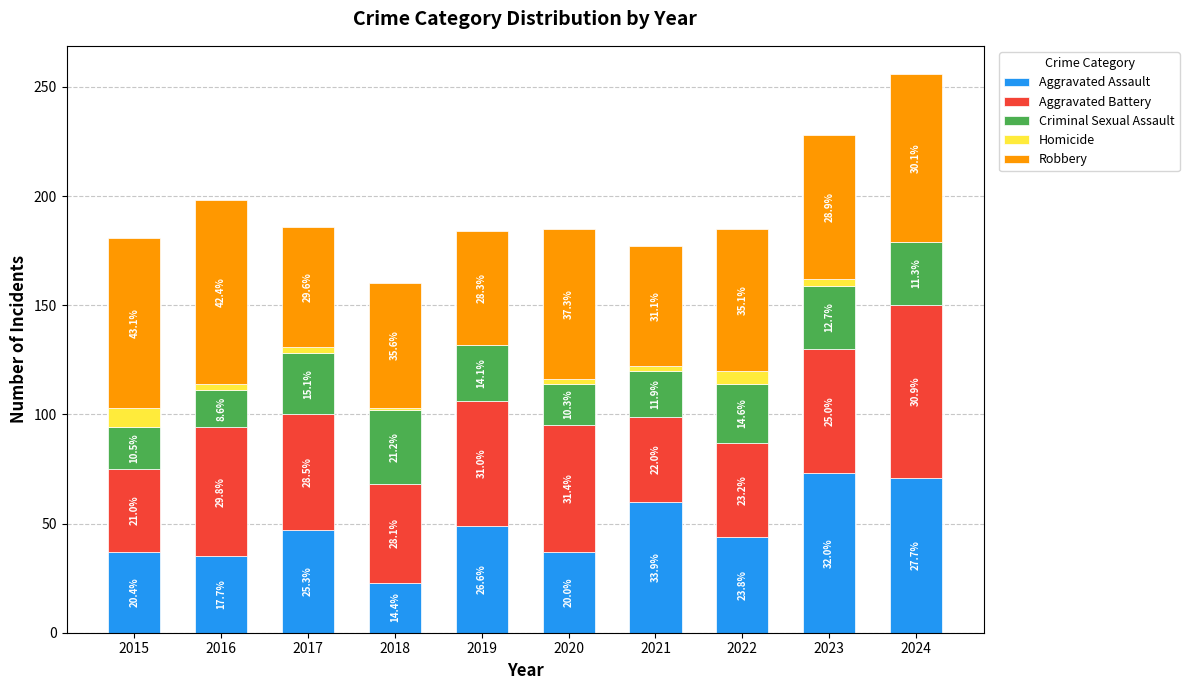

Are the bars horizontal?

No